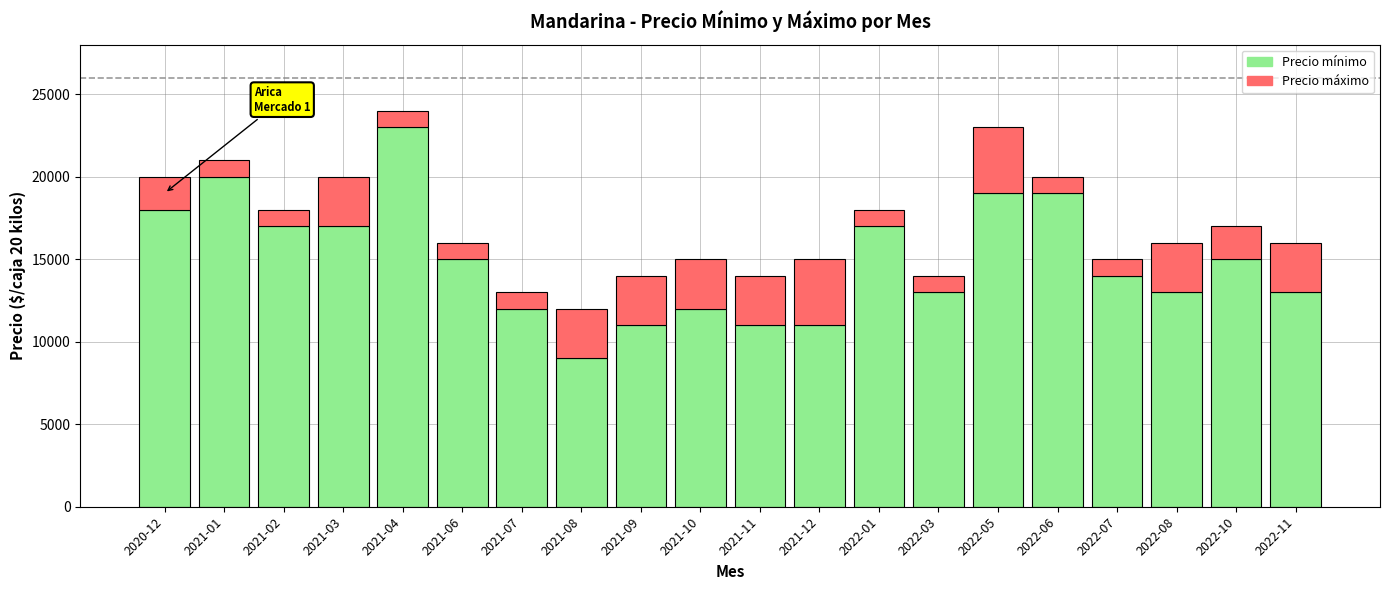

At which label does Precio mínimo reach its minimum?

2021-08